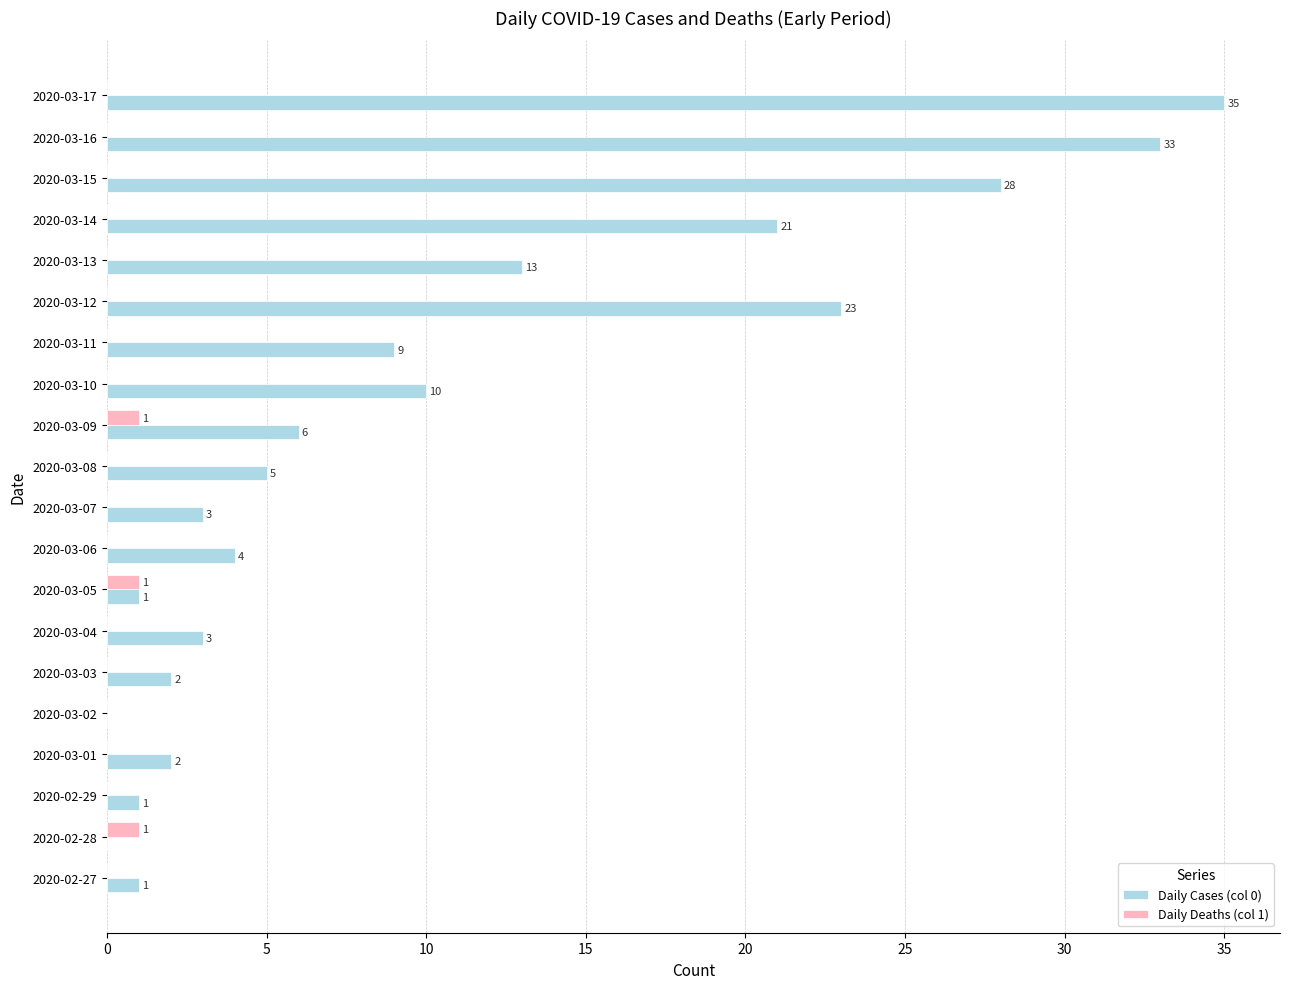

Between 2020-03-11 and 2020-03-13, which series saw the biggest shift?

Daily Cases (col 0)